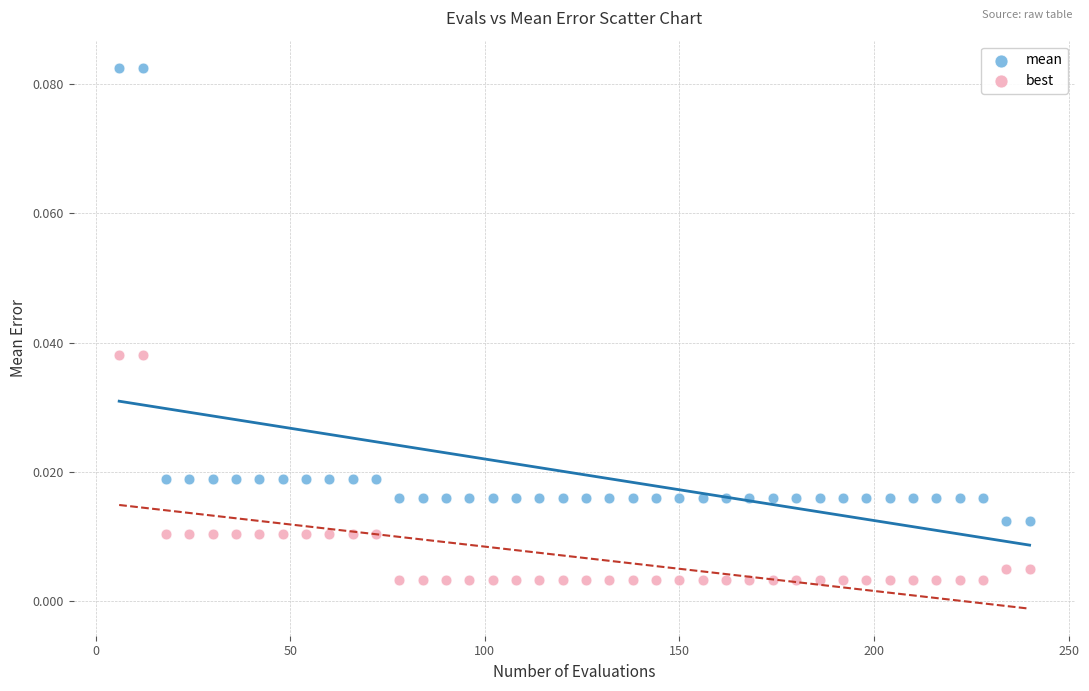

What are all the series names shown in the legend?

mean, best